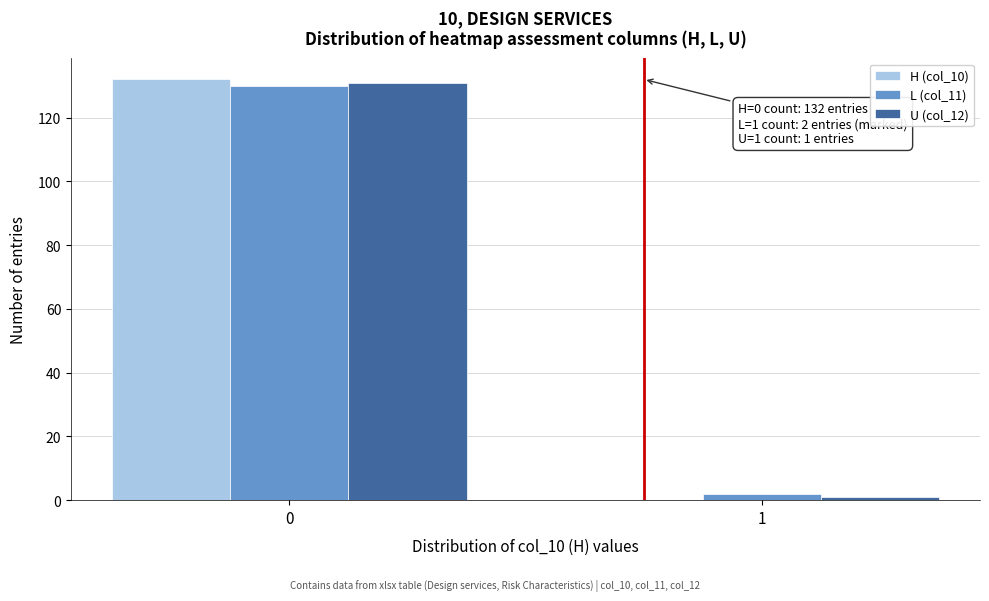

Reading left to right, extract all data points from this chart.

H (col_10): 0=132	1=0
L (col_11): 0=130	1=2
U (col_12): 0=131	1=1